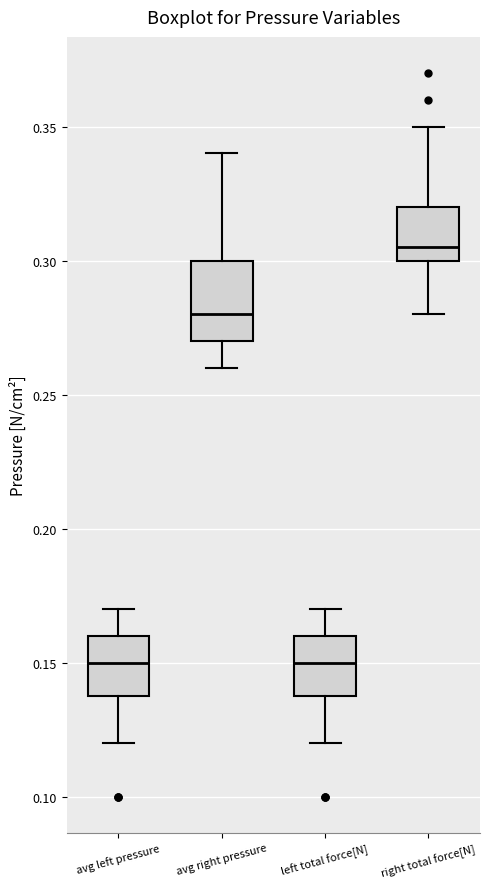

Which box is the tallest, from its lower edge to its upper edge?

avg right pressure